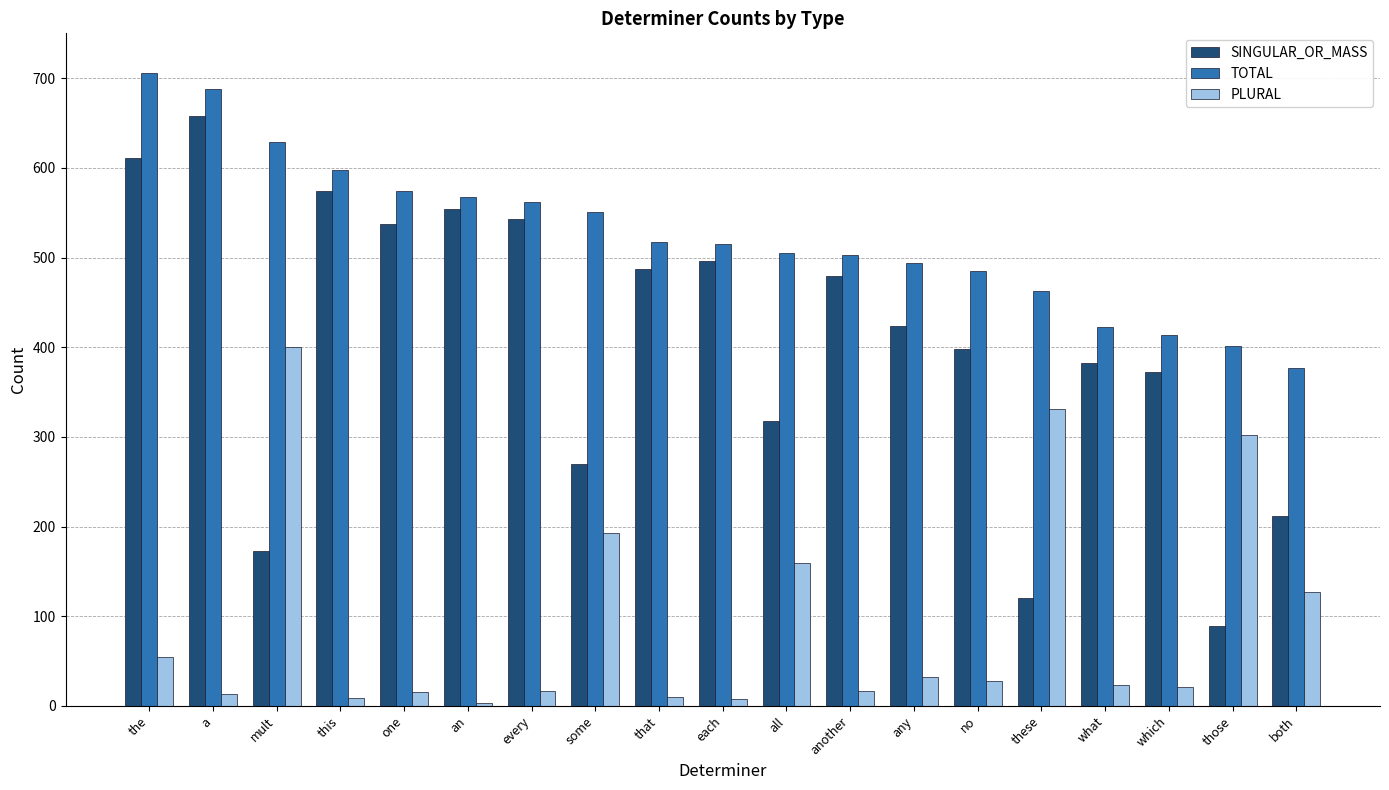

Where is PLURAL nearest to the value 201?

some